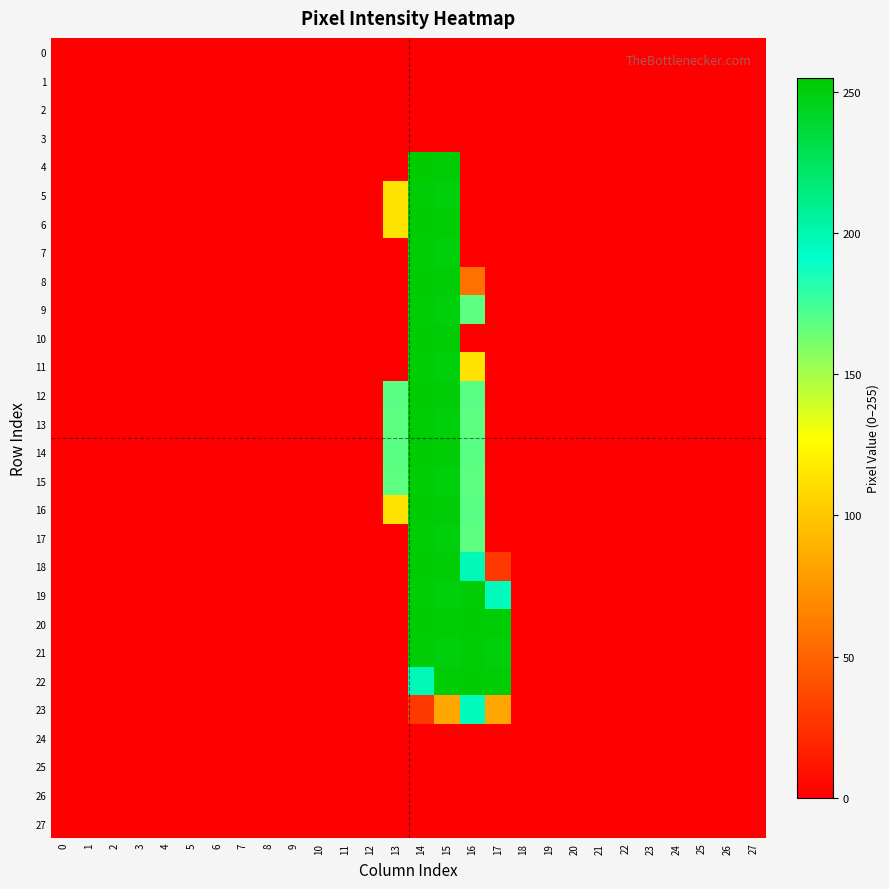

At which category is the sum across all series the highest?

15